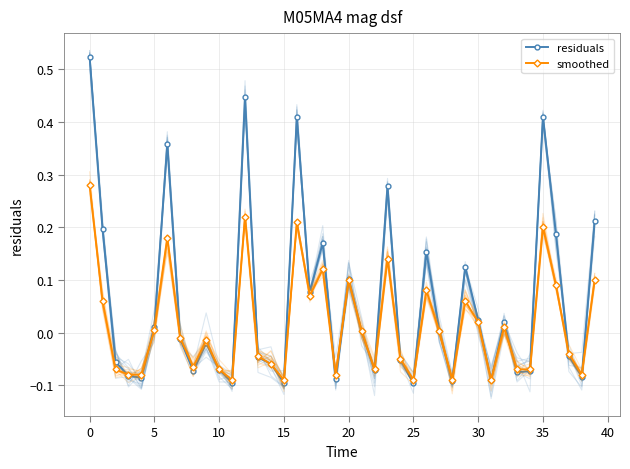

True or false: smoothed has a value of -0.0 at 28.

False